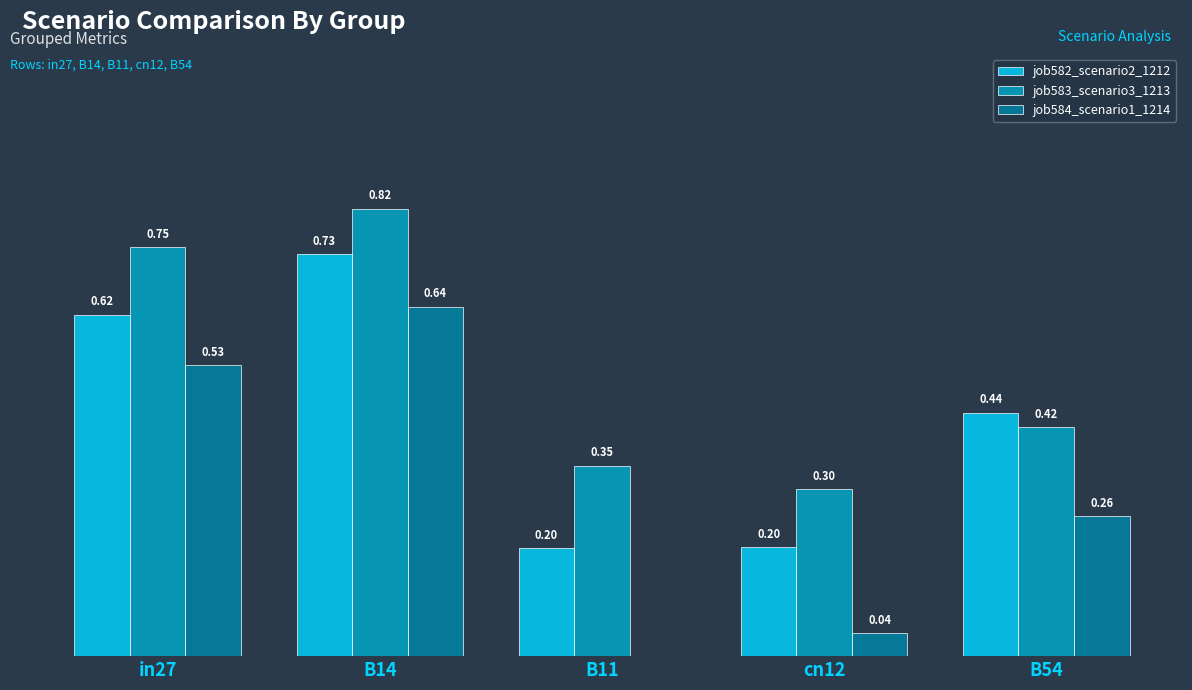

Which series has the largest total across all categories?

job583_scenario3_1213